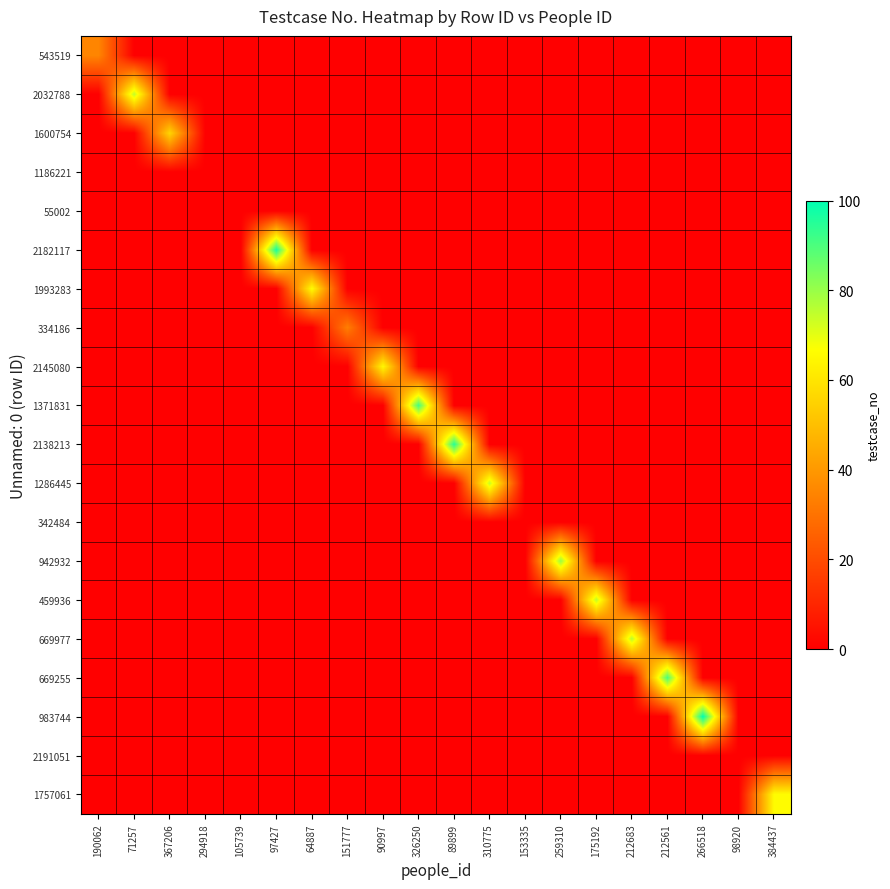

Reading left to right, list all the values displayed in this chart.

543519: 190062=35	71257=0	367206=0	294918=0	105739=0	97427=0	64887=0	151777=0	90997=0	326250=0	89899=0	310775=0	153335=0	259310=0	175192=0	212683=0	212561=0	266518=0	98920=0	384437=0
2032788: 190062=0	71257=75	367206=0	294918=0	105739=0	97427=0	64887=0	151777=0	90997=0	326250=0	89899=0	310775=0	153335=0	259310=0	175192=0	212683=0	212561=0	266518=0	98920=0	384437=0
1600754: 190062=0	71257=0	367206=56	294918=0	105739=0	97427=0	64887=0	151777=0	90997=0	326250=0	89899=0	310775=0	153335=0	259310=0	175192=0	212683=0	212561=0	266518=0	98920=0	384437=0
1186221: 190062=0	71257=0	367206=0	294918=0	105739=0	97427=0	64887=0	151777=0	90997=0	326250=0	89899=0	310775=0	153335=0	259310=0	175192=0	212683=0	212561=0	266518=0	98920=0	384437=0
55002: 190062=0	71257=0	367206=0	294918=0	105739=0	97427=0	64887=0	151777=0	90997=0	326250=0	89899=0	310775=0	153335=0	259310=0	175192=0	212683=0	212561=0	266518=0	98920=0	384437=0
2182117: 190062=0	71257=0	367206=0	294918=0	105739=0	97427=97	64887=0	151777=0	90997=0	326250=0	89899=0	310775=0	153335=0	259310=0	175192=0	212683=0	212561=0	266518=0	98920=0	384437=0
1993283: 190062=0	71257=0	367206=0	294918=0	105739=0	97427=0	64887=66	151777=0	90997=0	326250=0	89899=0	310775=0	153335=0	259310=0	175192=0	212683=0	212561=0	266518=0	98920=0	384437=0
334186: 190062=0	71257=0	367206=0	294918=0	105739=0	97427=0	64887=0	151777=33	90997=0	326250=0	89899=0	310775=0	153335=0	259310=0	175192=0	212683=0	212561=0	266518=0	98920=0	384437=0
2145080: 190062=0	71257=0	367206=0	294918=0	105739=0	97427=0	64887=0	151777=0	90997=65	326250=0	89899=0	310775=0	153335=0	259310=0	175192=0	212683=0	212561=0	266518=0	98920=0	384437=0
1371831: 190062=0	71257=0	367206=0	294918=0	105739=0	97427=0	64887=0	151777=0	90997=0	326250=91	89899=0	310775=0	153335=0	259310=0	175192=0	212683=0	212561=0	266518=0	98920=0	384437=0
2138213: 190062=0	71257=0	367206=0	294918=0	105739=0	97427=0	64887=0	151777=0	90997=0	326250=0	89899=95	310775=0	153335=0	259310=0	175192=0	212683=0	212561=0	266518=0	98920=0	384437=0
1286445: 190062=0	71257=0	367206=0	294918=0	105739=0	97427=0	64887=0	151777=0	90997=0	326250=0	89899=0	310775=74	153335=0	259310=0	175192=0	212683=0	212561=0	266518=0	98920=0	384437=0
342484: 190062=0	71257=0	367206=0	294918=0	105739=0	97427=0	64887=0	151777=0	90997=0	326250=0	89899=0	310775=0	153335=0	259310=0	175192=0	212683=0	212561=0	266518=0	98920=0	384437=0
942932: 190062=0	71257=0	367206=0	294918=0	105739=0	97427=0	64887=0	151777=0	90997=0	326250=0	89899=0	310775=0	153335=0	259310=80	175192=0	212683=0	212561=0	266518=0	98920=0	384437=0
459936: 190062=0	71257=0	367206=0	294918=0	105739=0	97427=0	64887=0	151777=0	90997=0	326250=0	89899=0	310775=0	153335=0	259310=0	175192=75	212683=0	212561=0	266518=0	98920=0	384437=0
669977: 190062=0	71257=0	367206=0	294918=0	105739=0	97427=0	64887=0	151777=0	90997=0	326250=0	89899=0	310775=0	153335=0	259310=0	175192=0	212683=76	212561=0	266518=0	98920=0	384437=0
669255: 190062=0	71257=0	367206=0	294918=0	105739=0	97427=0	64887=0	151777=0	90997=0	326250=0	89899=0	310775=0	153335=0	259310=0	175192=0	212683=0	212561=90	266518=0	98920=0	384437=0
983744: 190062=0	71257=0	367206=0	294918=0	105739=0	97427=0	64887=0	151777=0	90997=0	326250=0	89899=0	310775=0	153335=0	259310=0	175192=0	212683=0	212561=0	266518=100	98920=0	384437=0
2191051: 190062=0	71257=0	367206=0	294918=0	105739=0	97427=0	64887=0	151777=0	90997=0	326250=0	89899=0	310775=0	153335=0	259310=0	175192=0	212683=0	212561=0	266518=0	98920=0	384437=0
1757061: 190062=0	71257=0	367206=0	294918=0	105739=0	97427=0	64887=0	151777=0	90997=0	326250=0	89899=0	310775=0	153335=0	259310=0	175192=0	212683=0	212561=0	266518=0	98920=0	384437=66